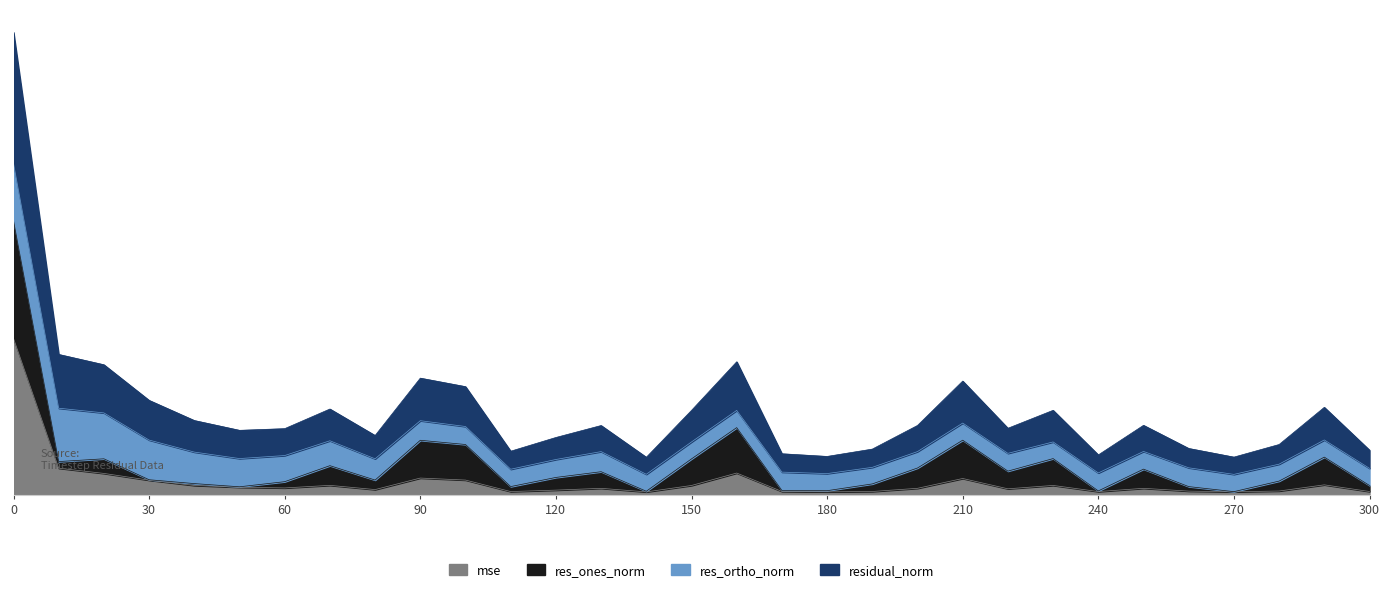

What is the value of the mse point at the 3rd from the left?

191.8